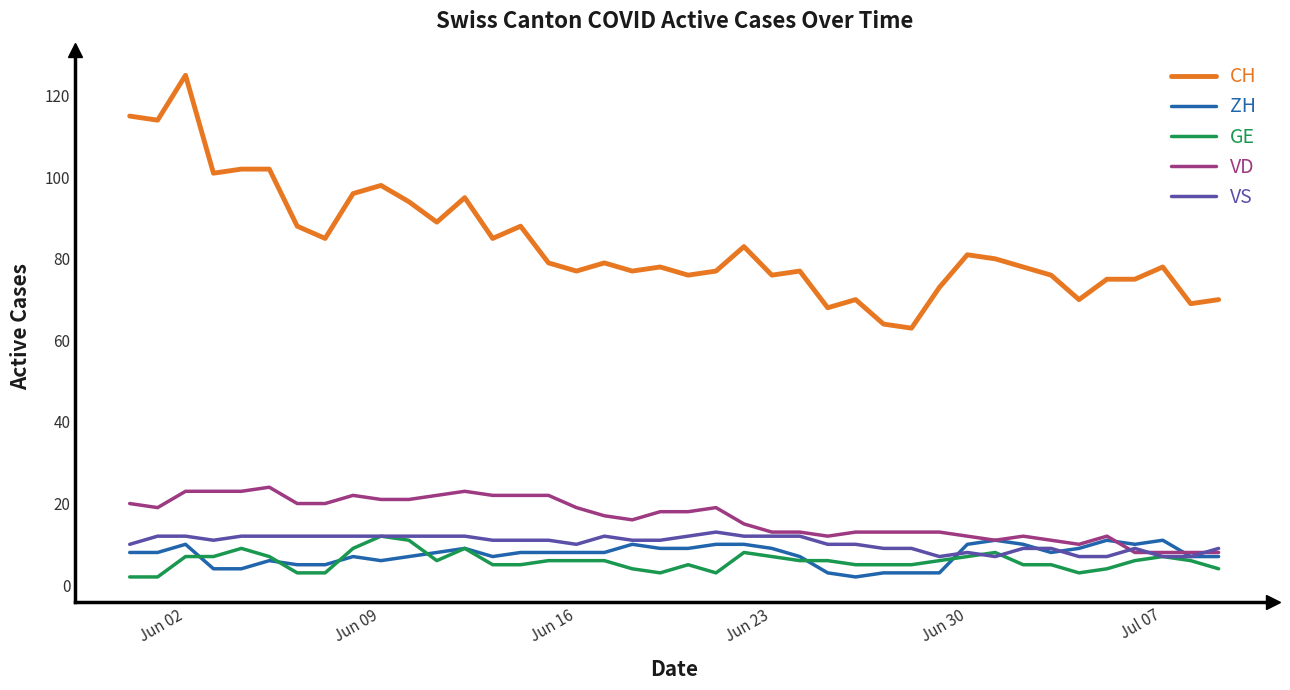

Reading right to left, extract all data points from this chart.

CH: 70	69	78	75	75	70	76	78	80	81	73	63	64	70	68	77	76	83	77	76	78	77	79	77	79	88	85	95	89	94	98	96	85	88	102	102	101	125	114	115
ZH: 7	7	11	10	11	9	8	10	11	10	3	3	3	2	3	7	9	10	10	9	9	10	8	8	8	8	7	9	8	7	6	7	5	5	6	4	4	10	8	8
GE: 4	6	7	6	4	3	5	5	8	7	6	5	5	5	6	6	7	8	3	5	3	4	6	6	6	5	5	9	6	11	12	9	3	3	7	9	7	7	2	2
VD: 8	8	8	8	12	10	11	12	11	12	13	13	13	13	12	13	13	15	19	18	18	16	17	19	22	22	22	23	22	21	21	22	20	20	24	23	23	23	19	20
VS: 9	7	7	9	7	7	9	9	7	8	7	9	9	10	10	12	12	12	13	12	11	11	12	10	11	11	11	12	12	12	12	12	12	12	12	12	11	12	12	10